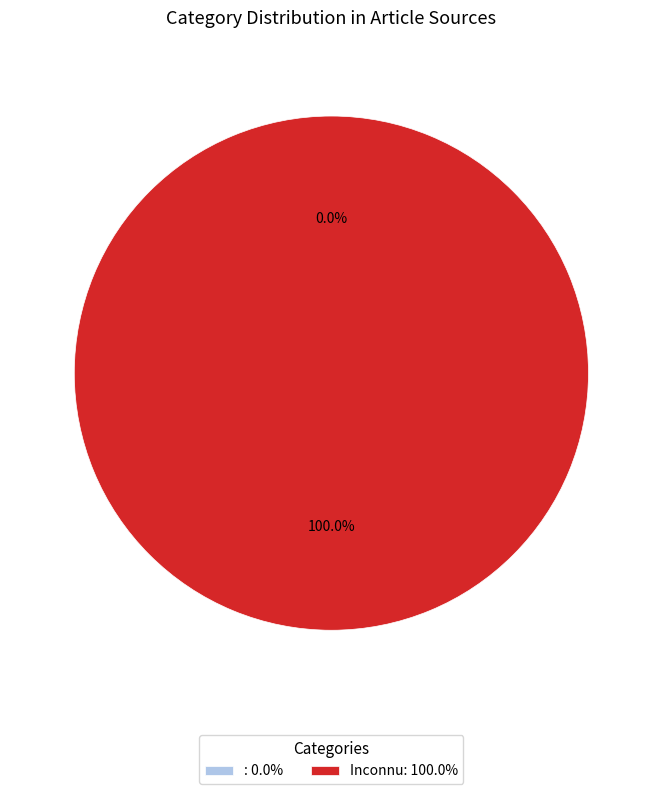

What percentage is NOT represented by ?

100.0%